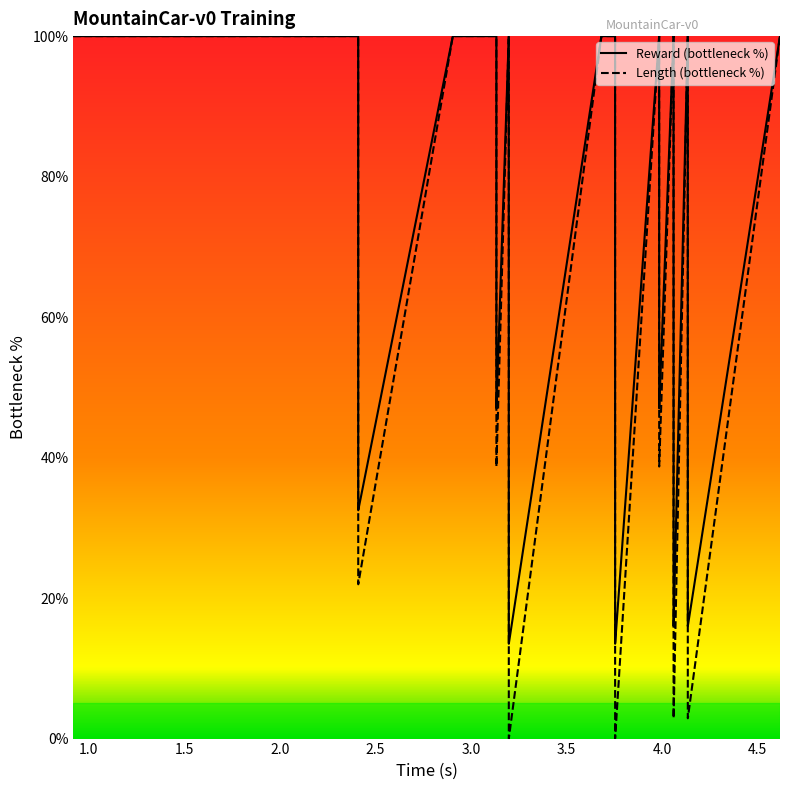

How many lines are shown in the chart?

2